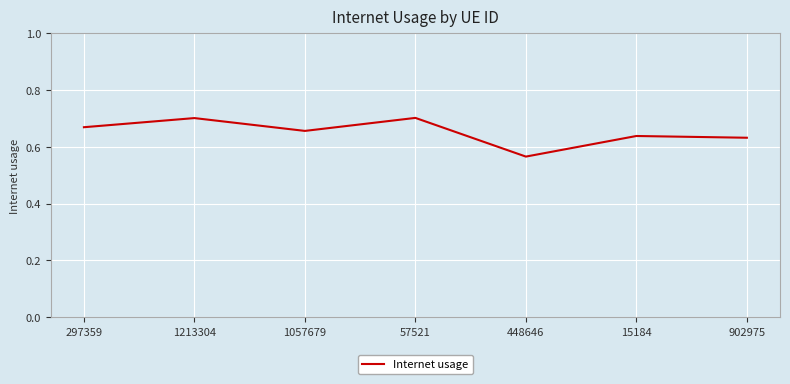

Which label corresponds to the smallest value in the chart?

448646